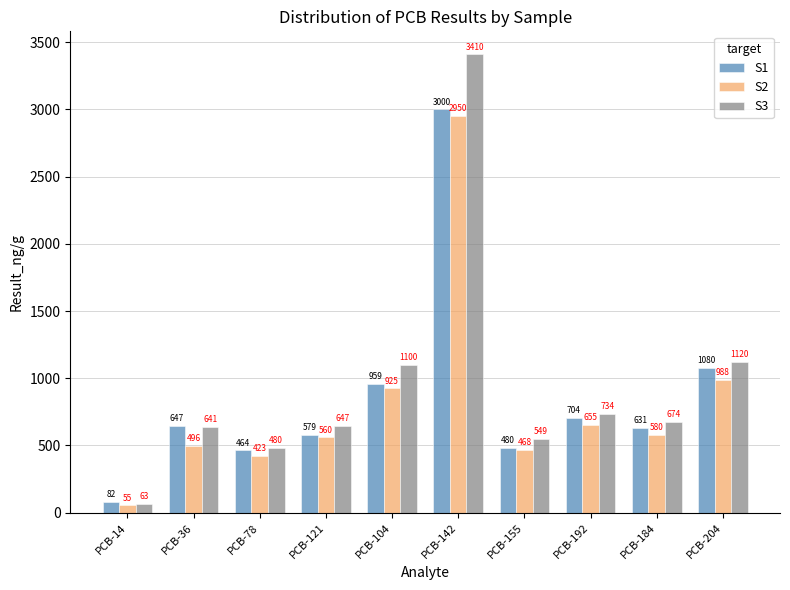

How many distinct data groups are displayed?

3